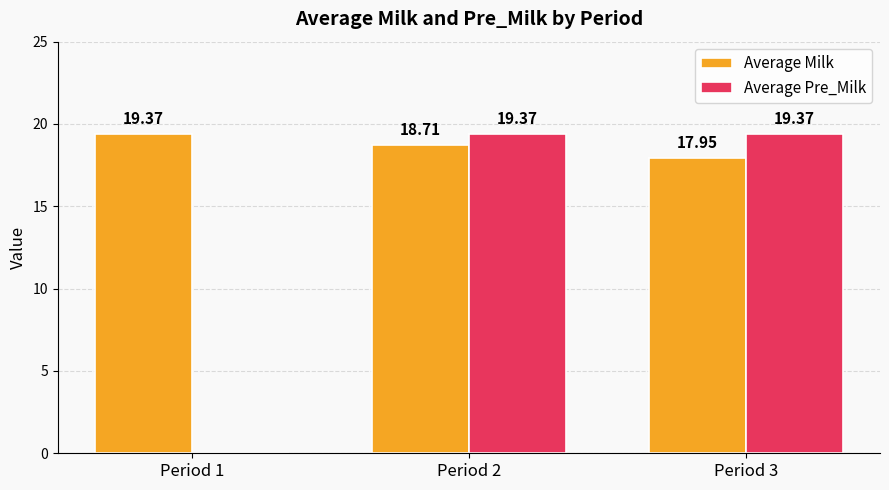

What is the spread (max minus min) of values at Period 1?

19.4